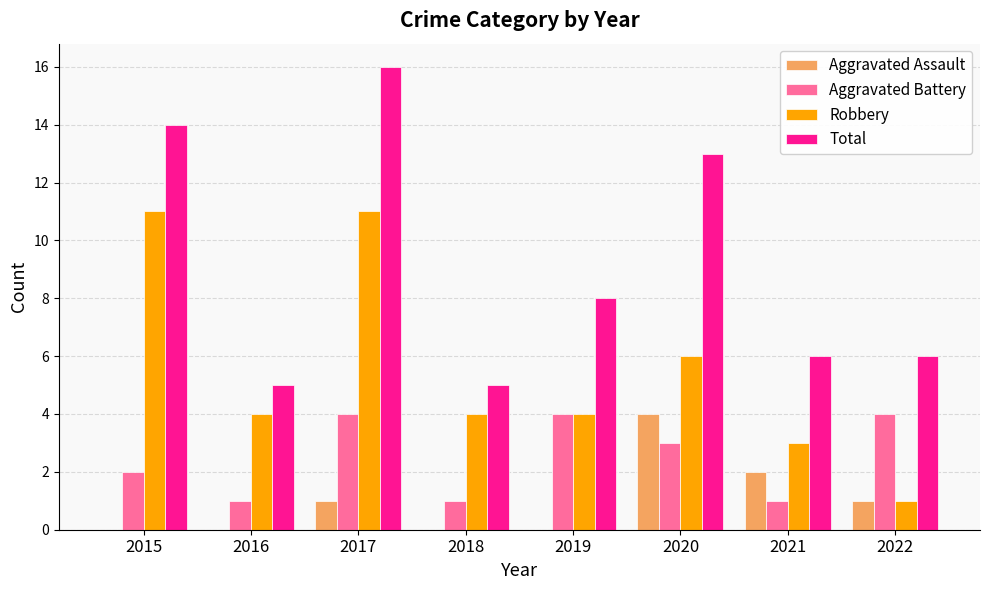

How many groups of bars are there?

8